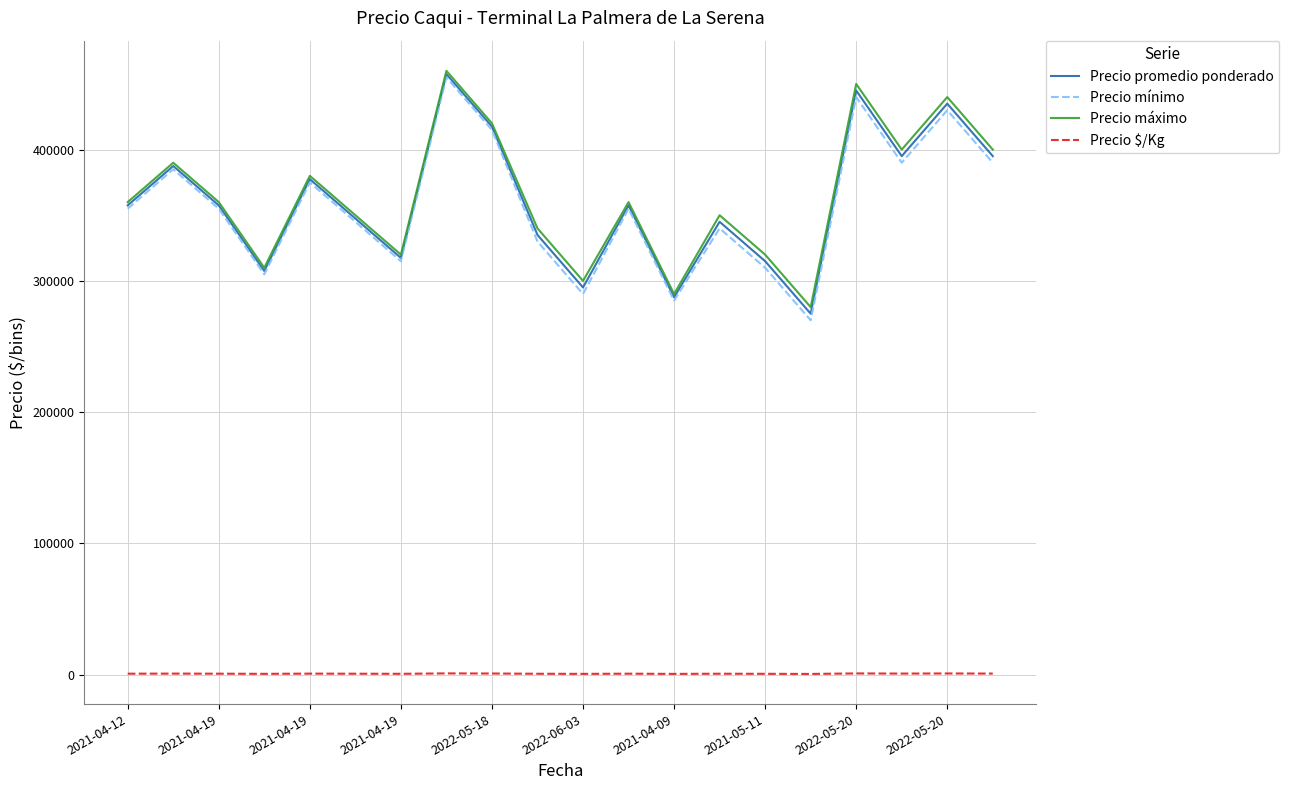

What are all the series names shown in the legend?

Precio promedio ponderado, Precio mínimo, Precio máximo, Precio $/Kg